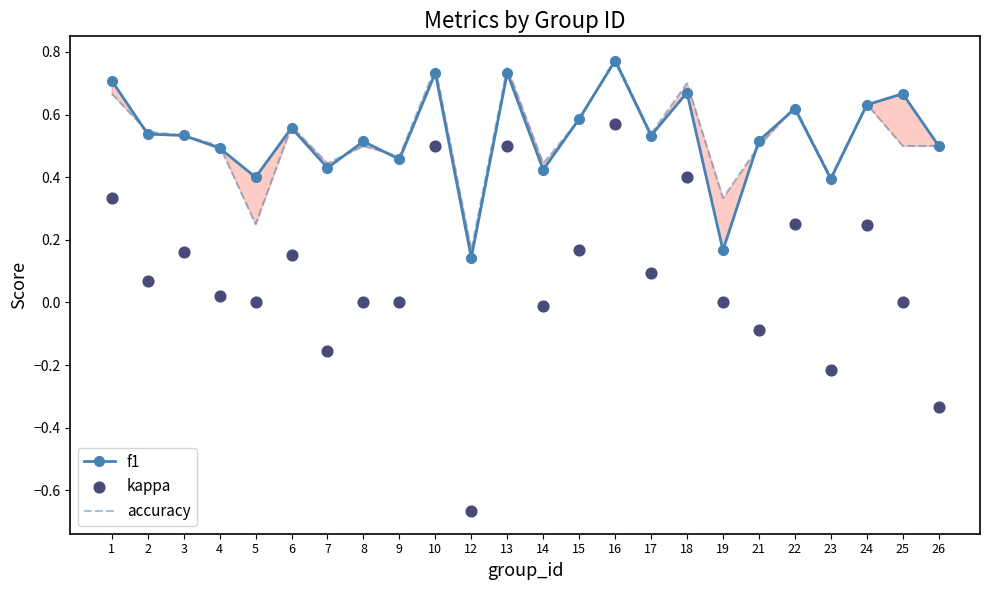

Which series reaches the minimum Y coordinate?

kappa